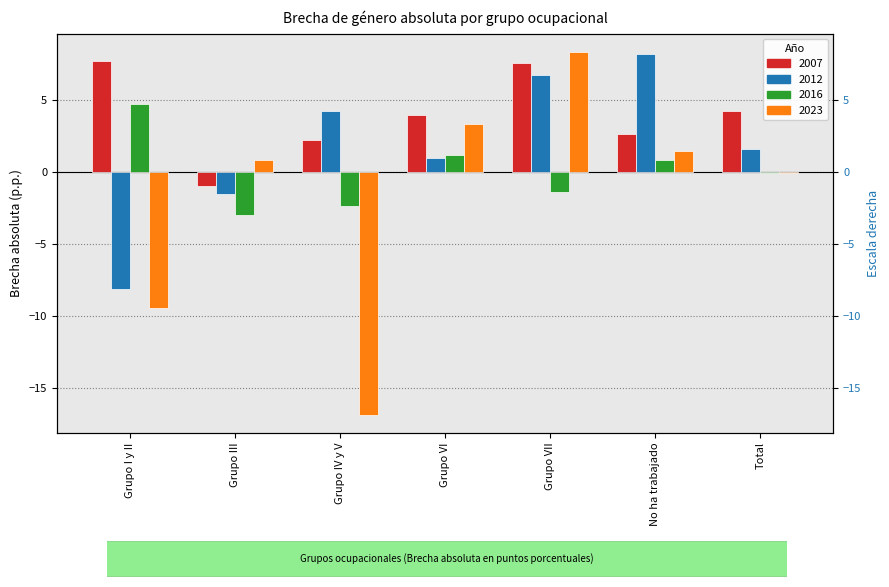

Which category has the lowest value in the 2012 series?

Grupo I y II